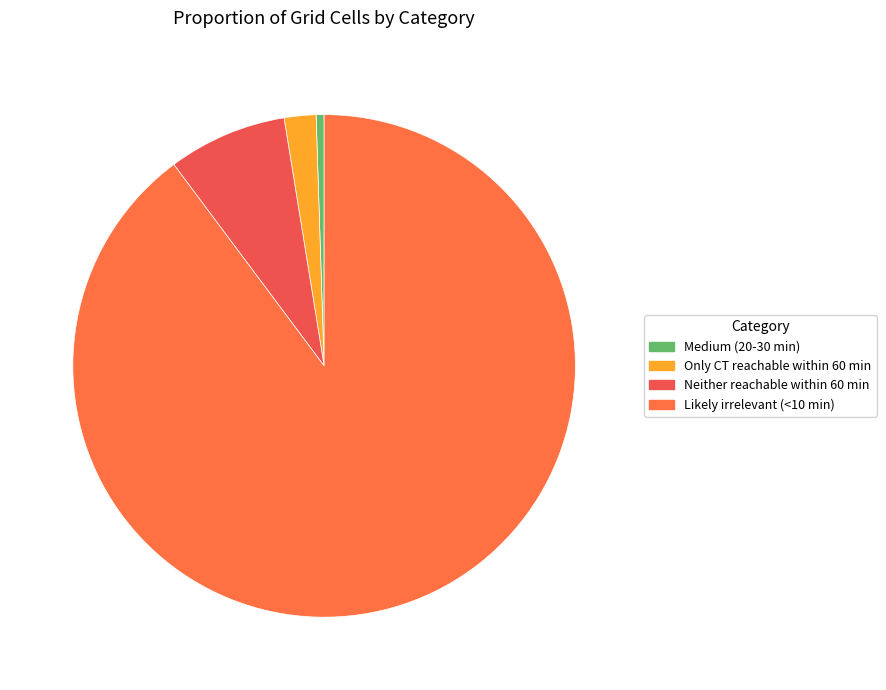

Which slice is the largest?

Likely irrelevant (<10 min)